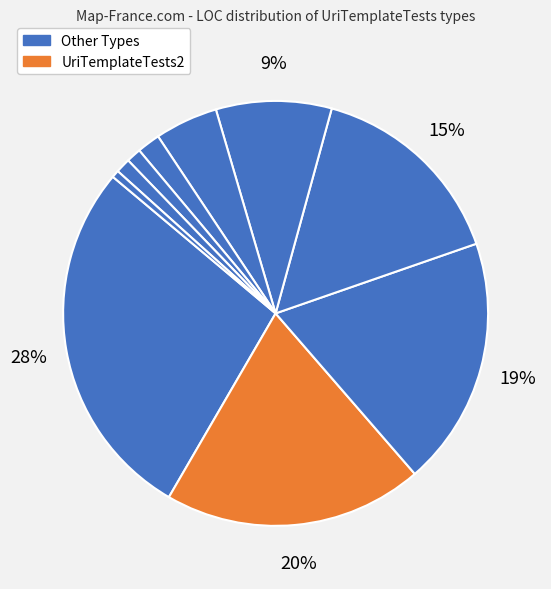

How many slices are in this pie chart?

10